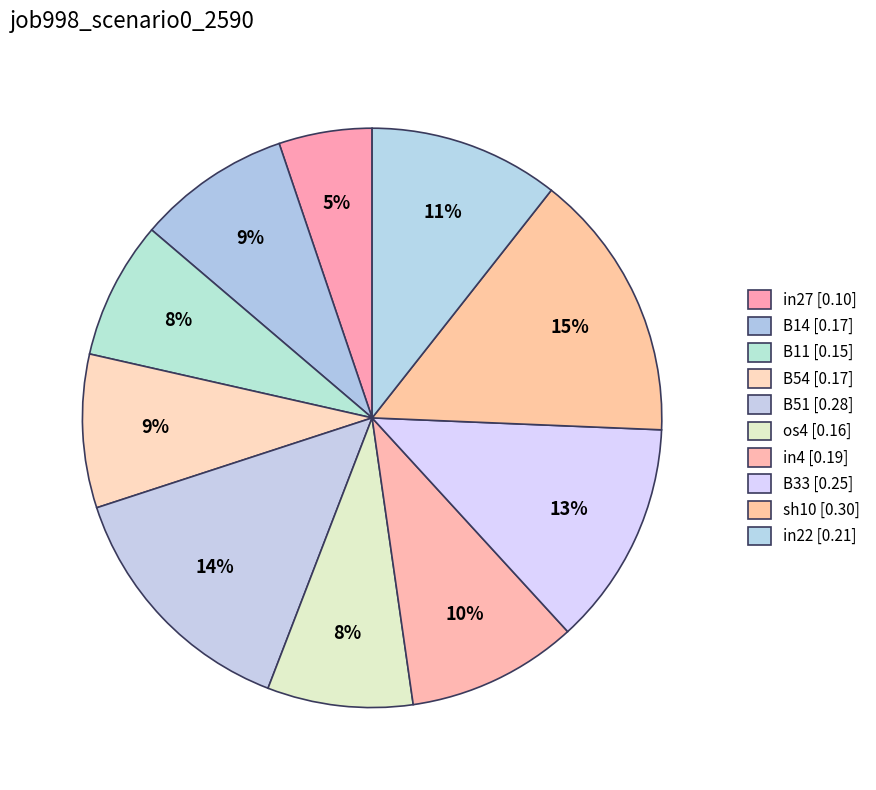

Does B11 account for over 50% of the chart?

No